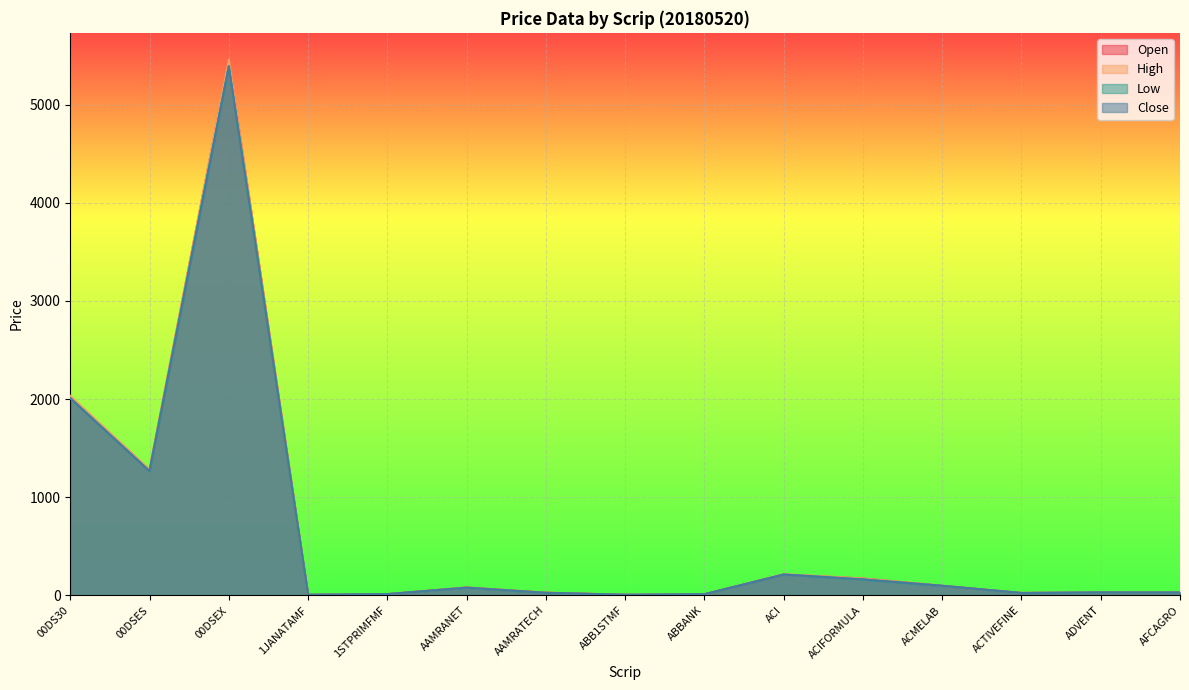

How many series are shown in this chart?

4